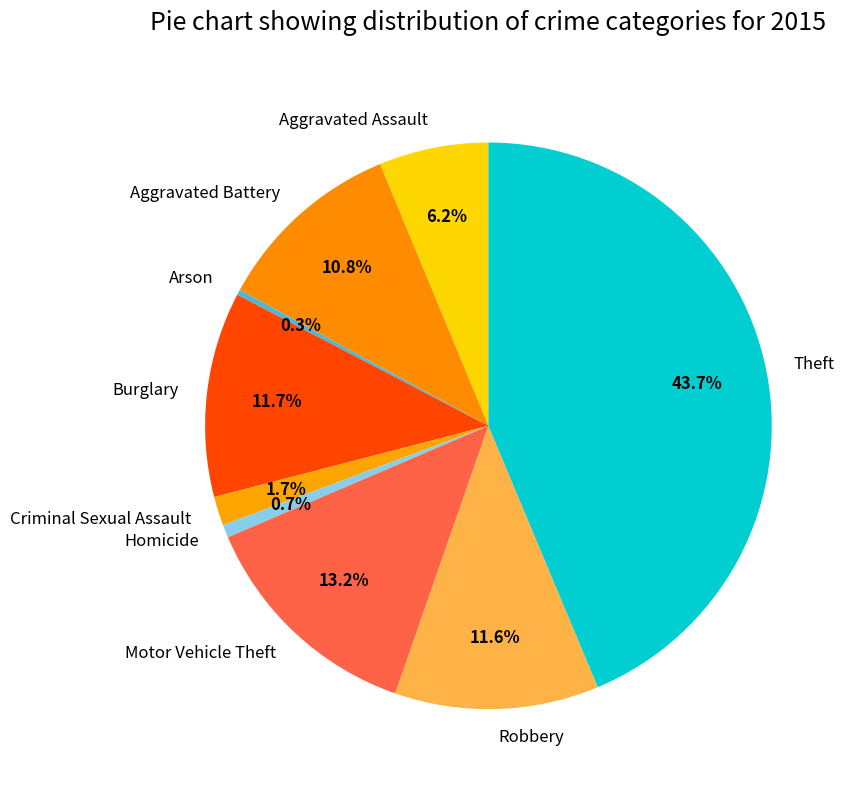

Is there a majority slice in this chart?

No